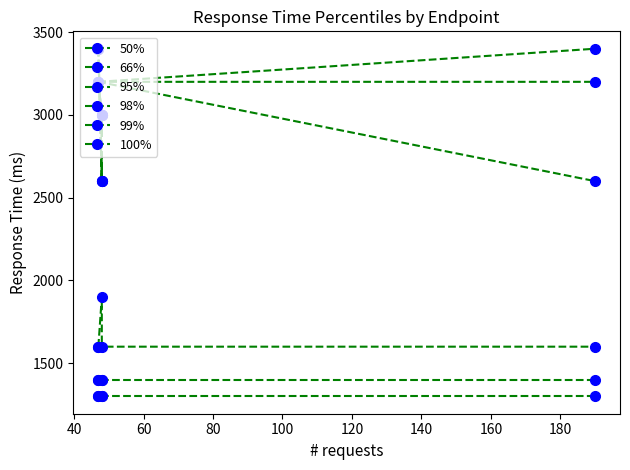

The value of 95% at 80 is 933. True or false?

False